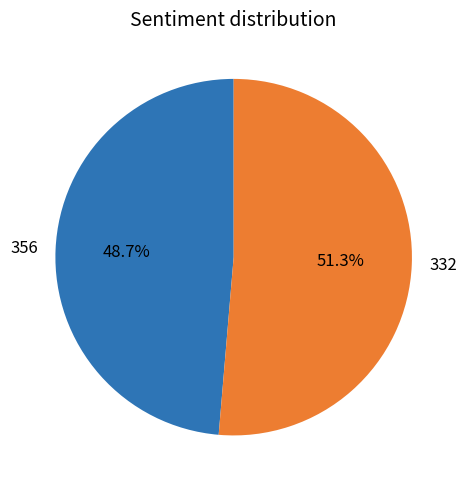

To the nearest percent, what percentage of the pie is 332?

51%